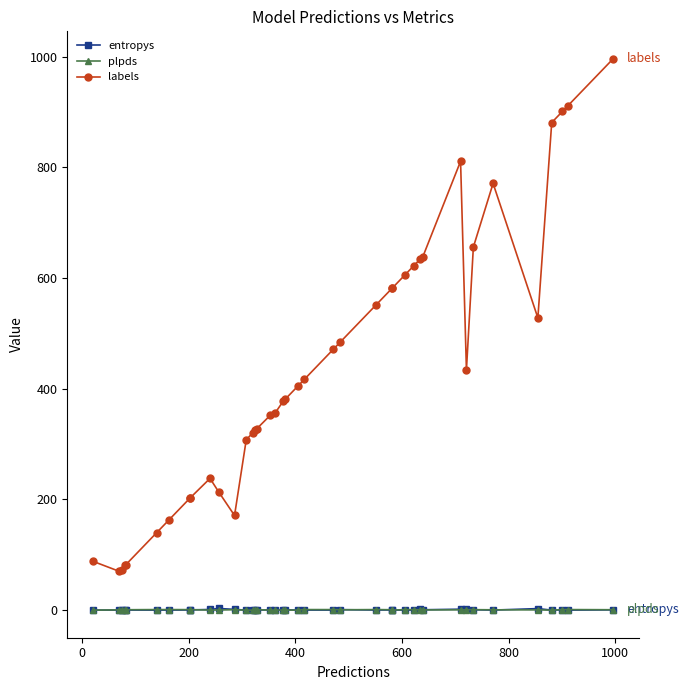

List the series in order of their peak value, highest first.

labels, entropys, plpds